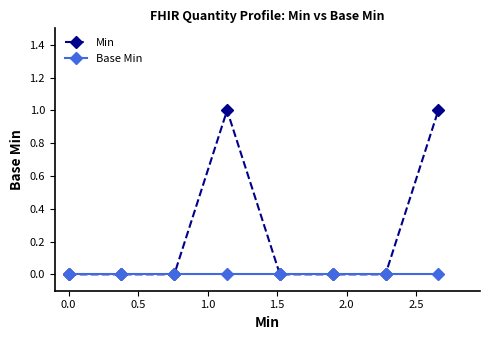

Reading left to right, extract all data points from this chart.

Min: 0	0	0	1	0	0	0	1
Base Min: 0	0	0	0	0	0	0	0